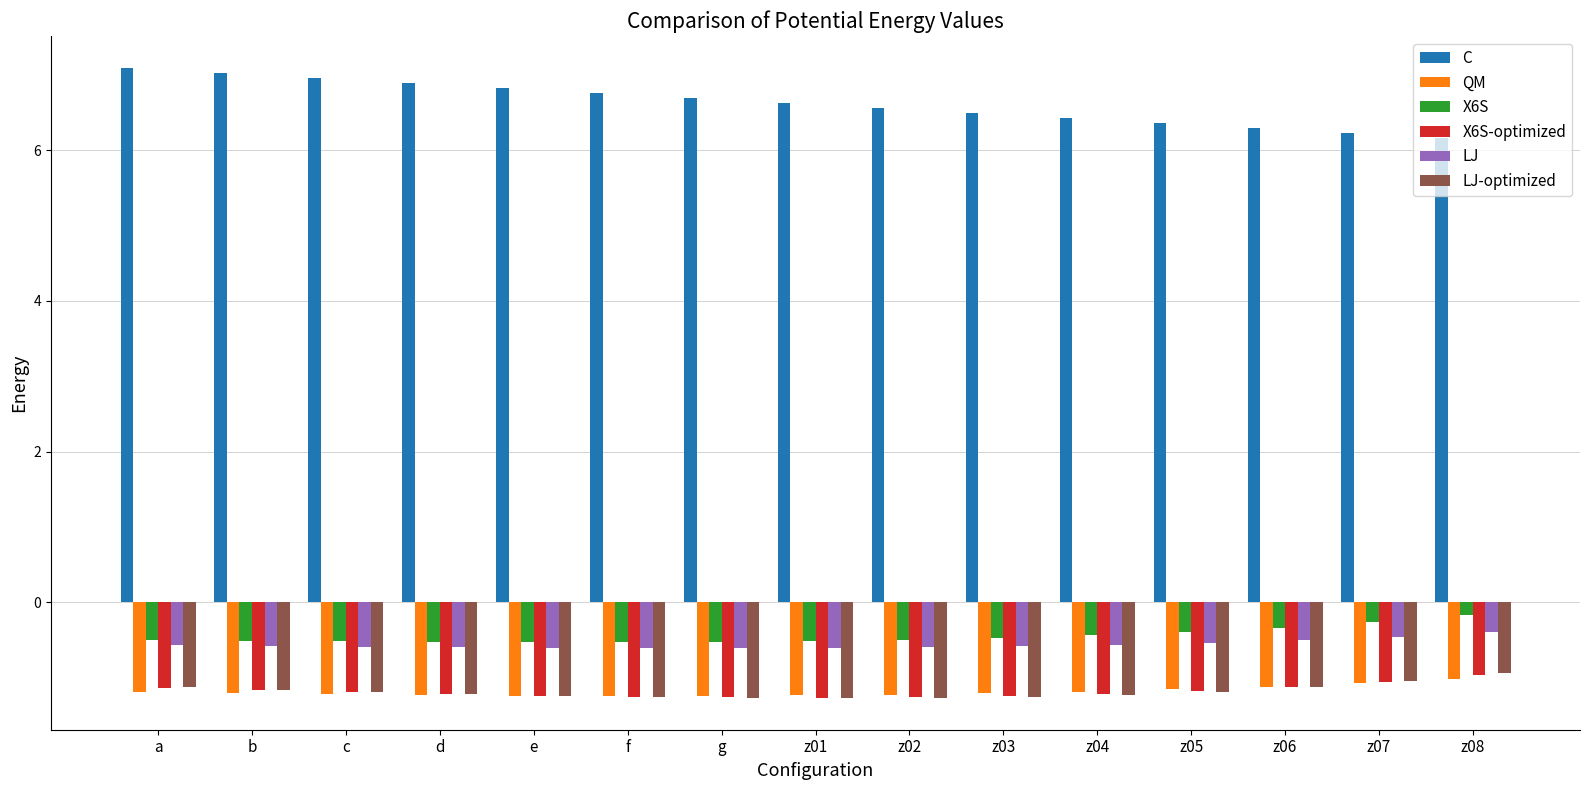

What is the label of the 13th bar from the right?

c